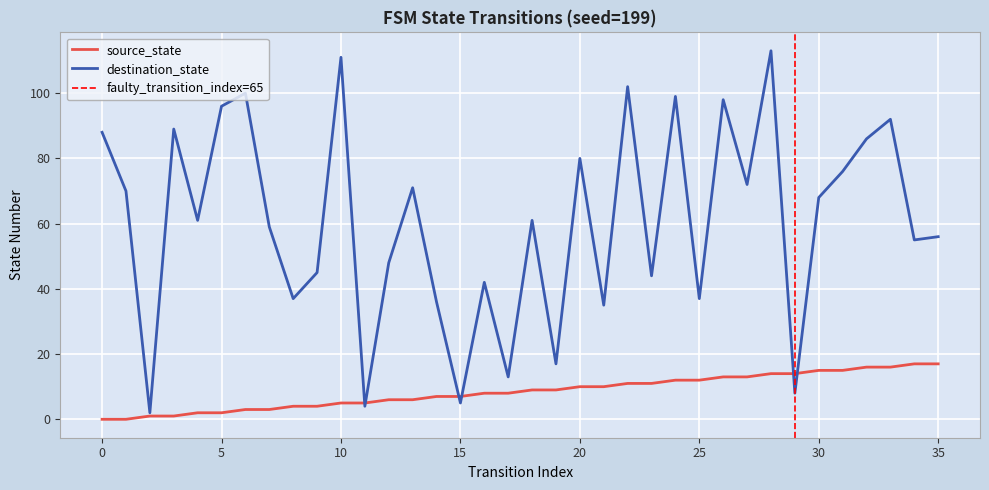

List the series in order of their overall mean, lowest first.

source_state, destination_state